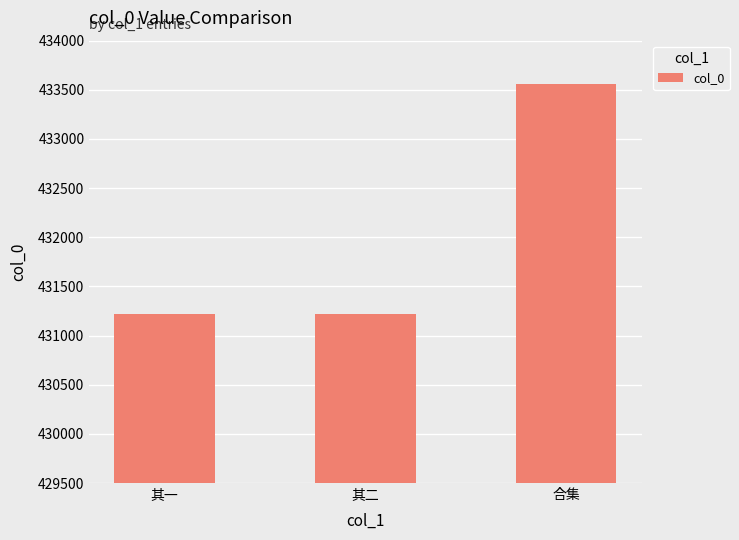

The value at 其一 is 431219. True or false?

True